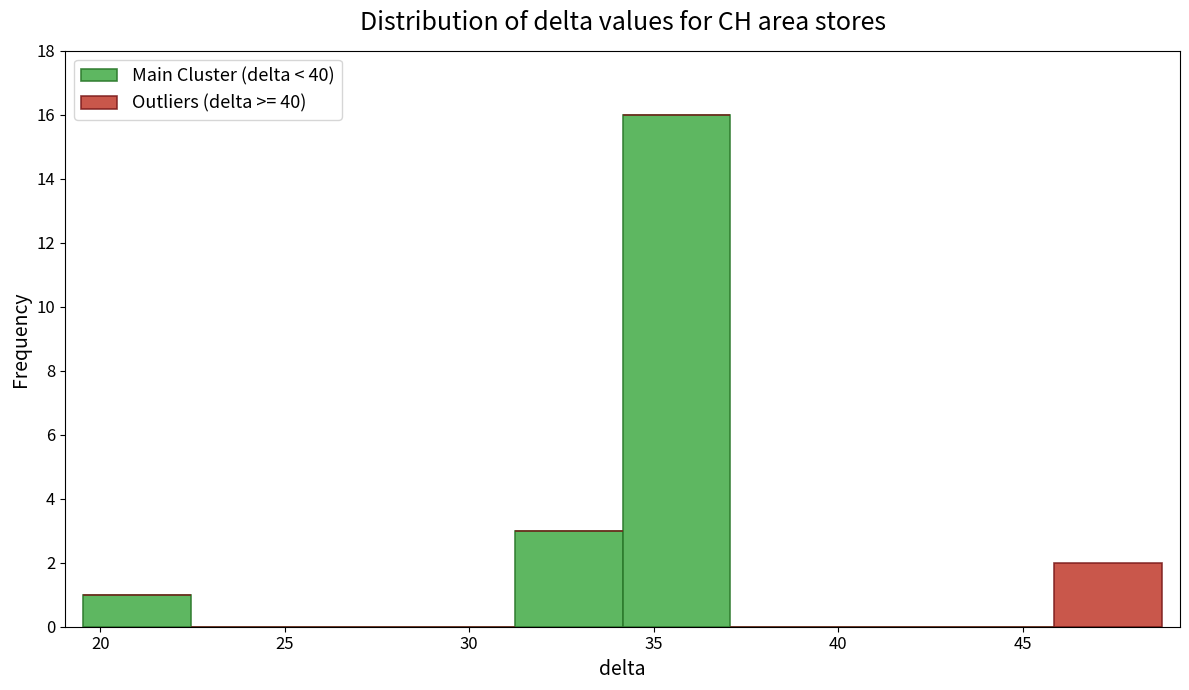

What is the total height of the stacked bar covering 46.0 to 49.0 on the x-axis? Neither the bar edges nor the heights are printed on the chart, so give them approximately, as read against the axes.

2